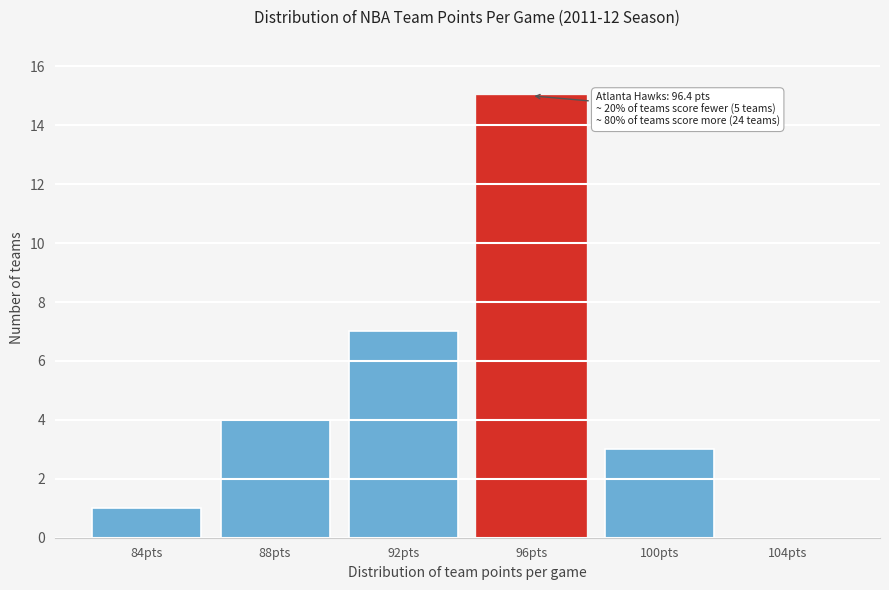

Reading right to left, extract all data points from this chart.

104pts=0	100pts=3	96pts=15	92pts=7	88pts=4	84pts=1